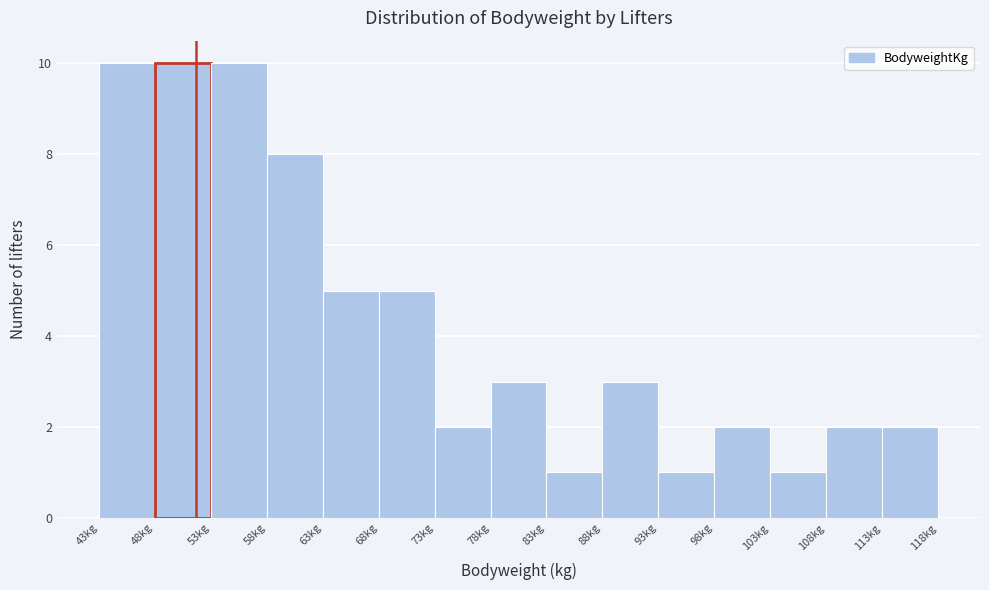

How tall is the bar that spans 98.0 to 103.0 on the x-axis? Neither the bar edges nor the heights are printed on the chart, so give them approximately, as read against the axes.

2